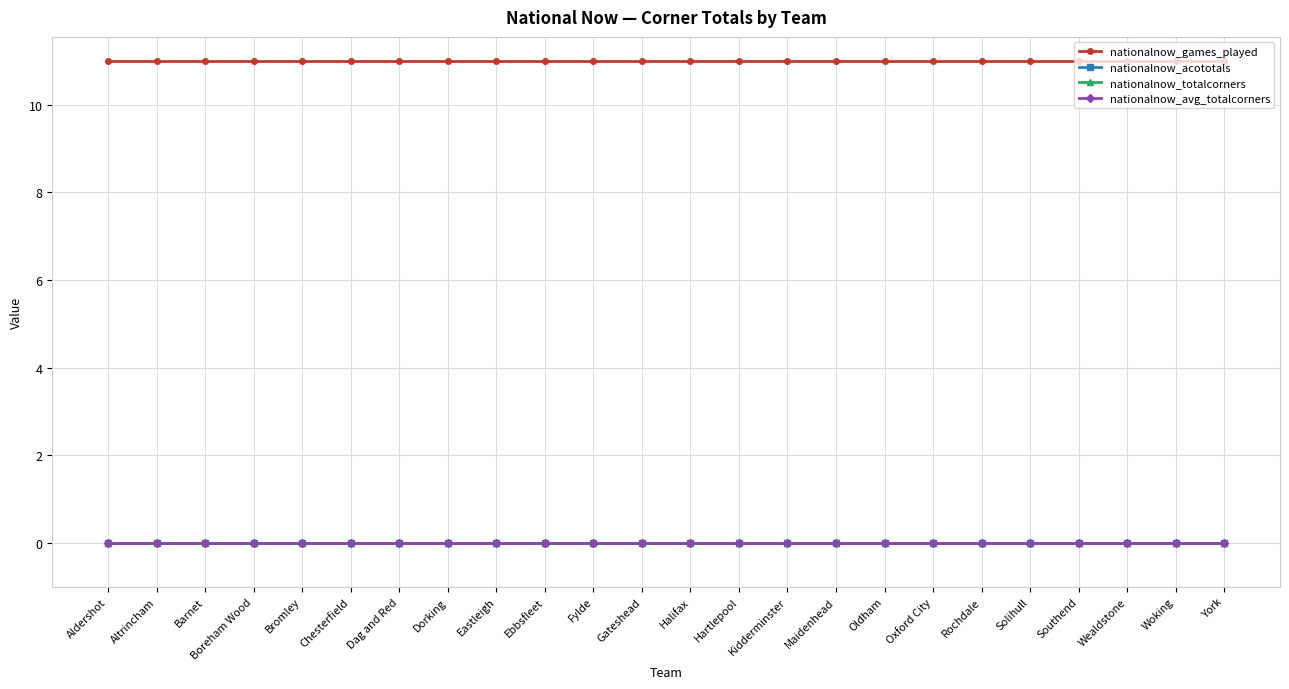

Does the chart have visible grid lines?

Yes